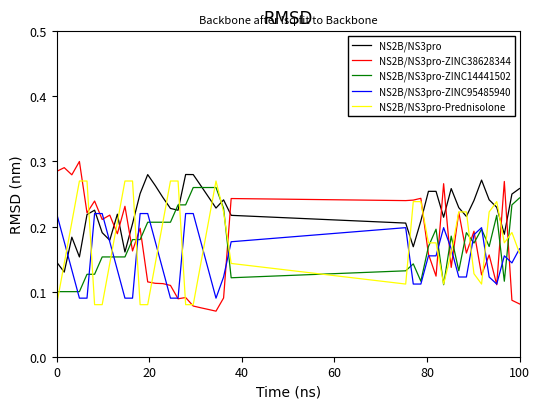

True or false: NS2B/NS3pro-Prednisolone and NS2B/NS3pro cross at least once.

True